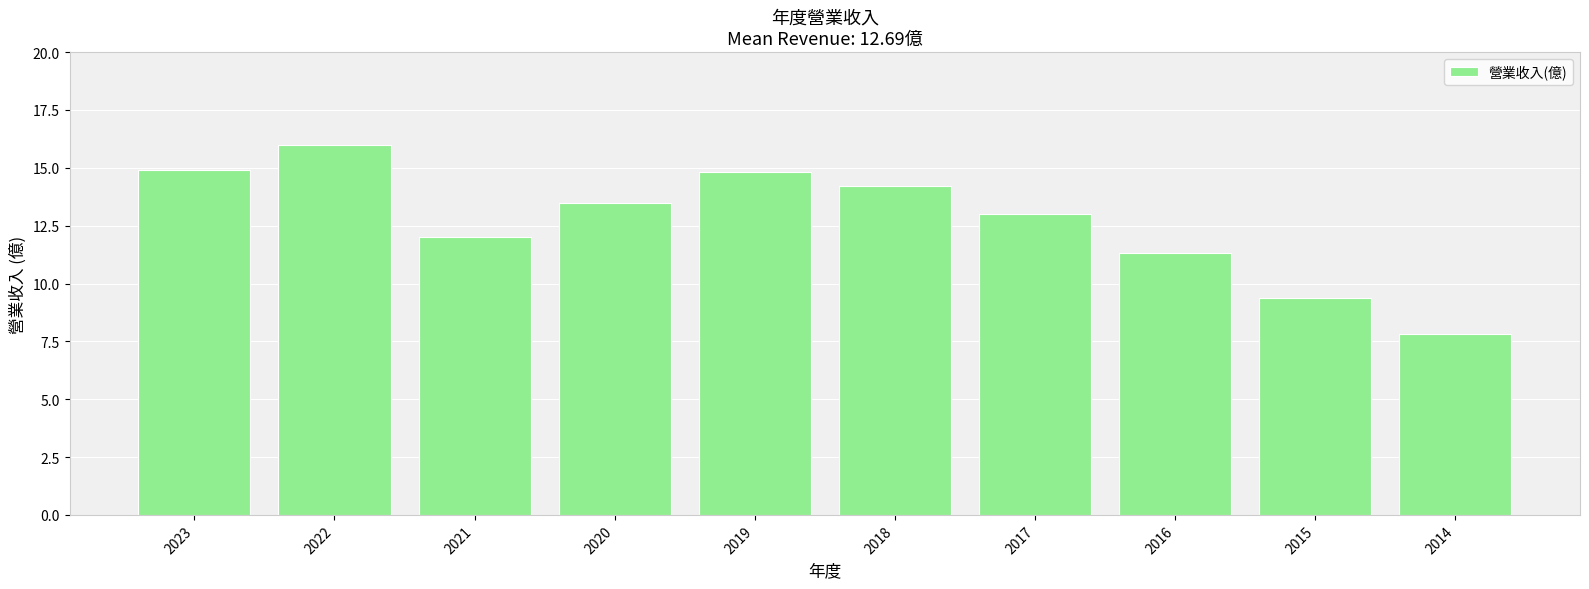

Read the value at 2022.

16.0